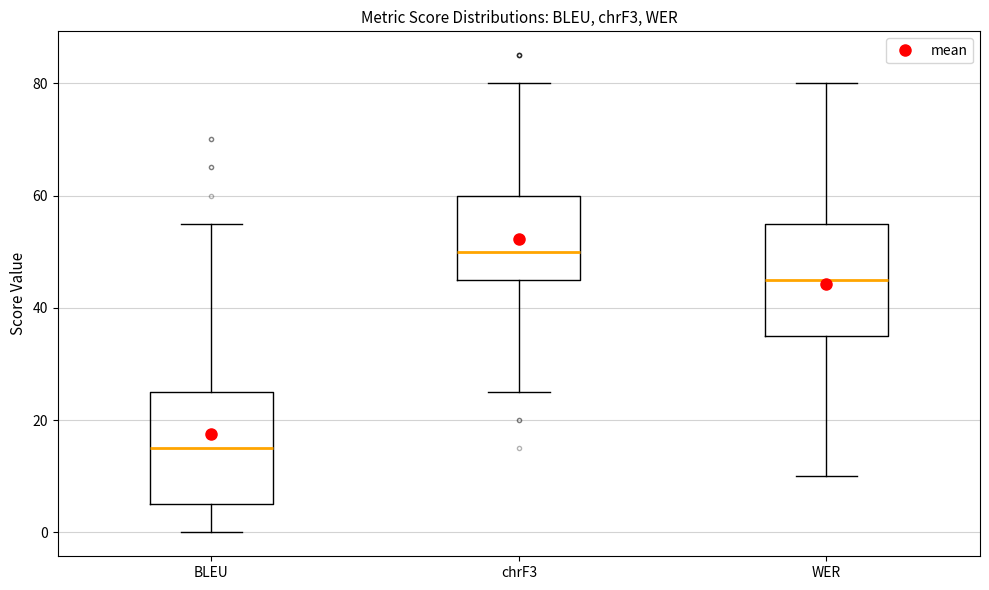

Reading left to right, transcribe this box plot: for each box, give where its median line is, the range the box spans, and where its two whiskers end, as read against the y-axis. The values are not printed on the chart, so give them approximately, as read against the axis.

BLEU: median 16, box 6 to 26, whiskers 0 to 56
chrF3: median 50, box 46 to 60, whiskers 26 to 80
WER: median 46, box 36 to 56, whiskers 10 to 80